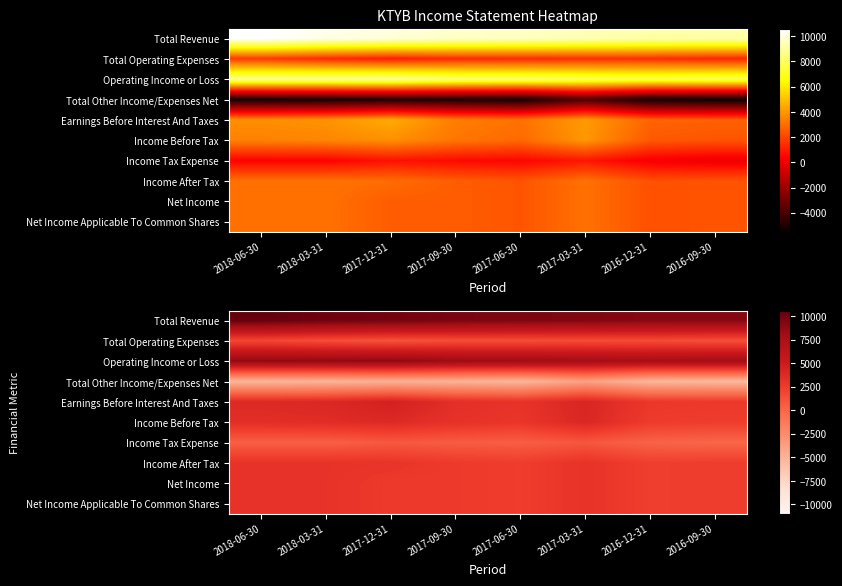

List the labels in order of Net Income Applicable To Common Shares value, largest first.

2018-06-30, 2018-03-31, 2017-03-31, 2017-12-31, 2017-09-30, 2017-06-30, 2016-09-30, 2016-12-31